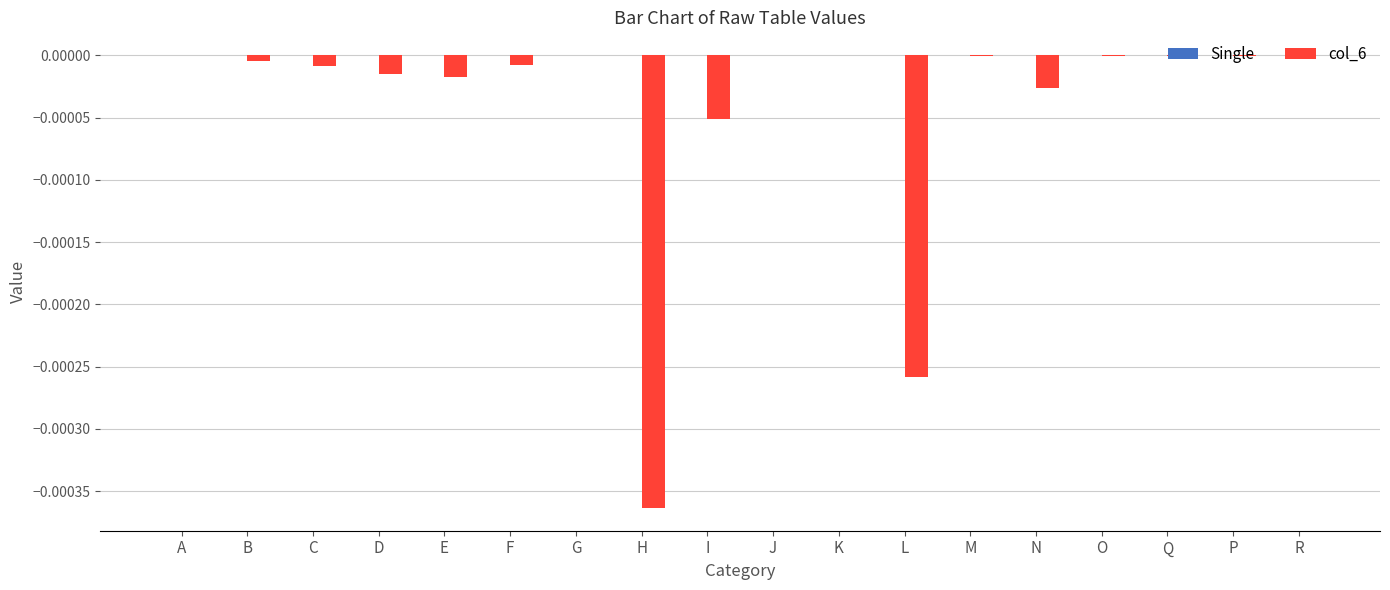

At which label does col_6 reach its peak?

G